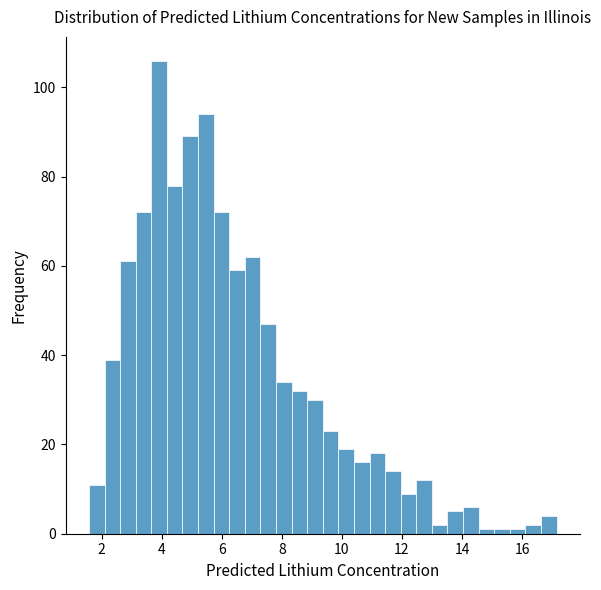

Around what value on the x-axis is the tallest bar? Give the approximate position of its centre, as read against the axis.

4.0